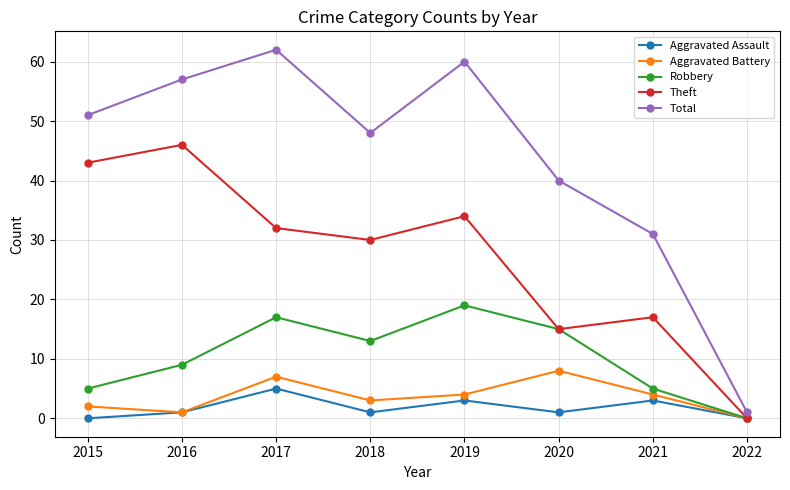

The Robbery series shows 5 at 2016. True or false?

False